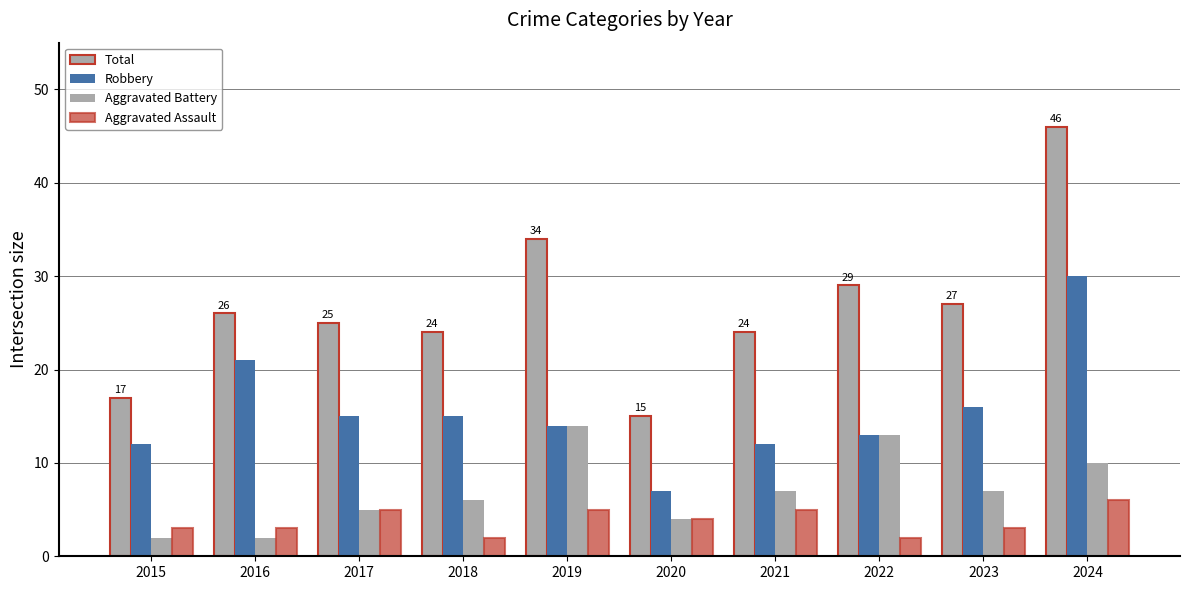

How many bars are there in each group?

4